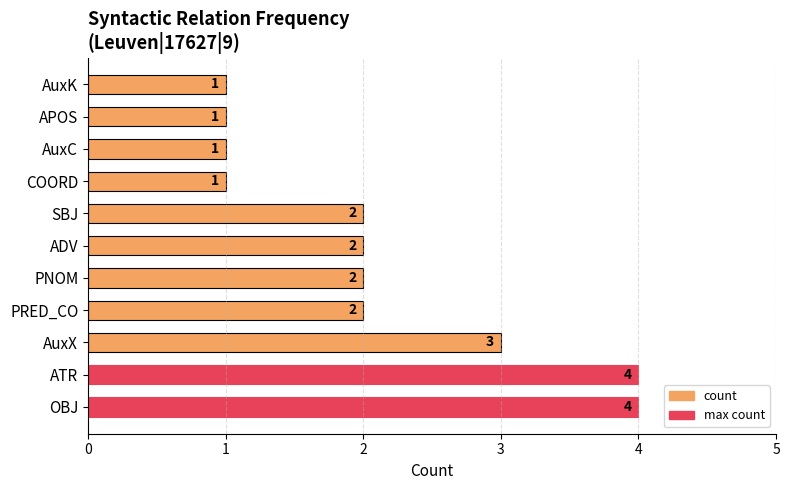

The chart shows a value of 3 at AuxX. True or false?

True